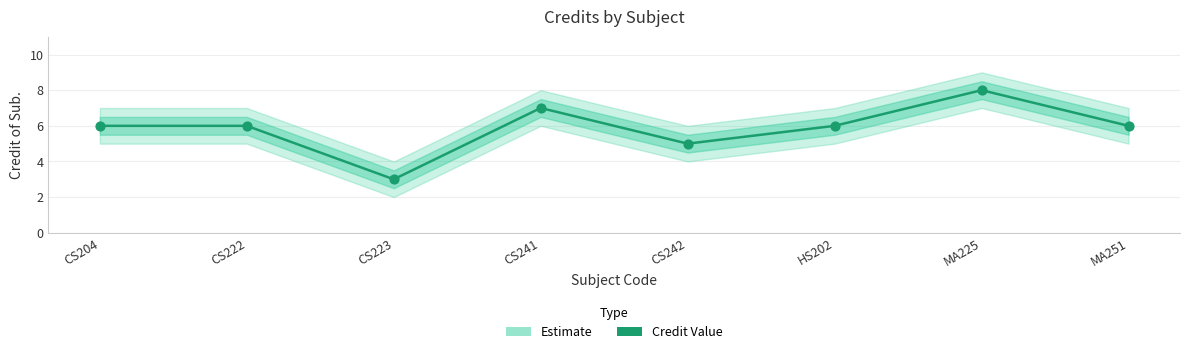

Between CS223 and CS241, which is larger?

CS241